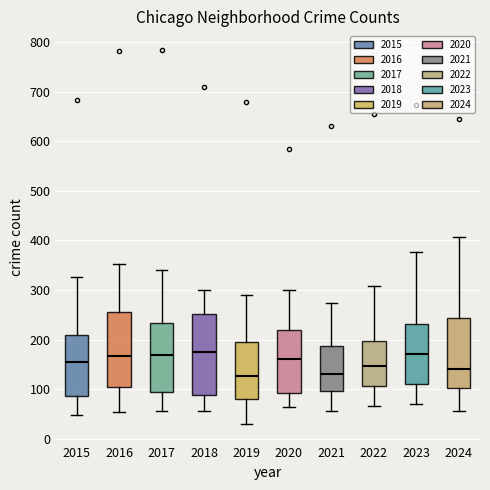

Where is the lower edge of the box at x = 2023 on the y-axis? The values are not printed on the chart, so give them approximately, as read against the axis.

110